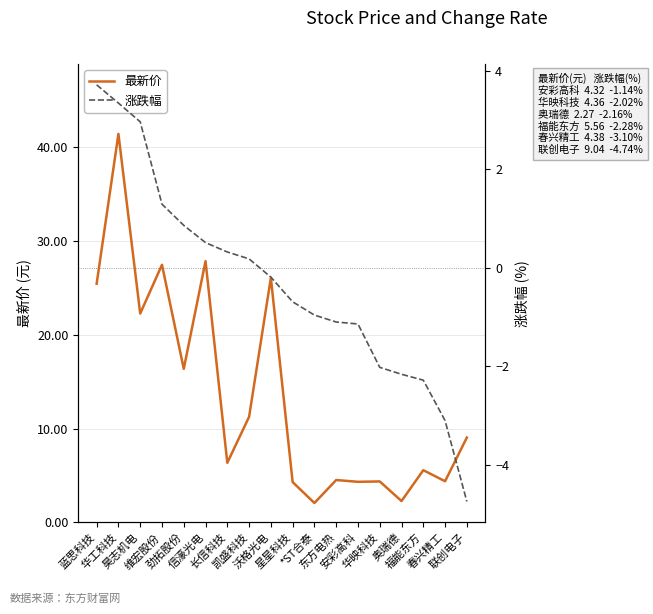

List the labels in order of 最新价 value, largest first.

华工科技, 信濠光电, 维宏股份, 沃格光电, 蓝思科技, 昊志机电, 劲拓股份, 凯盛科技, 联创电子, 长信科技, 福能东方, 东方电热, 春兴精工, 华映科技, 安彩高科, 星星科技, 奥瑞德, *ST合泰